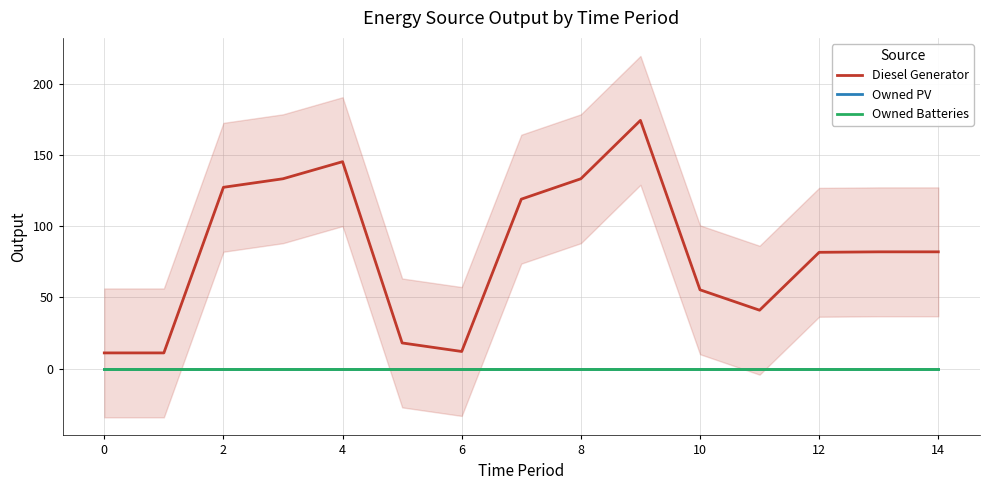

True or false: Owned PV and Owned Batteries cross at least once.

False